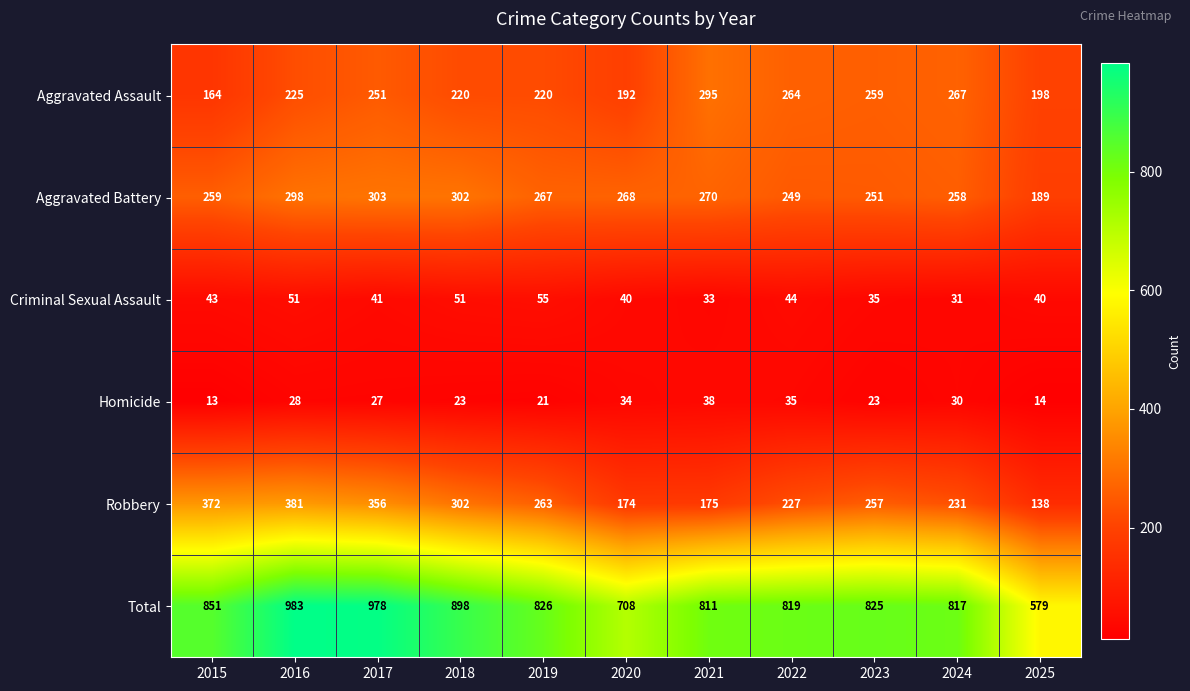

What is the difference between the highest and lowest values at 2015?

838